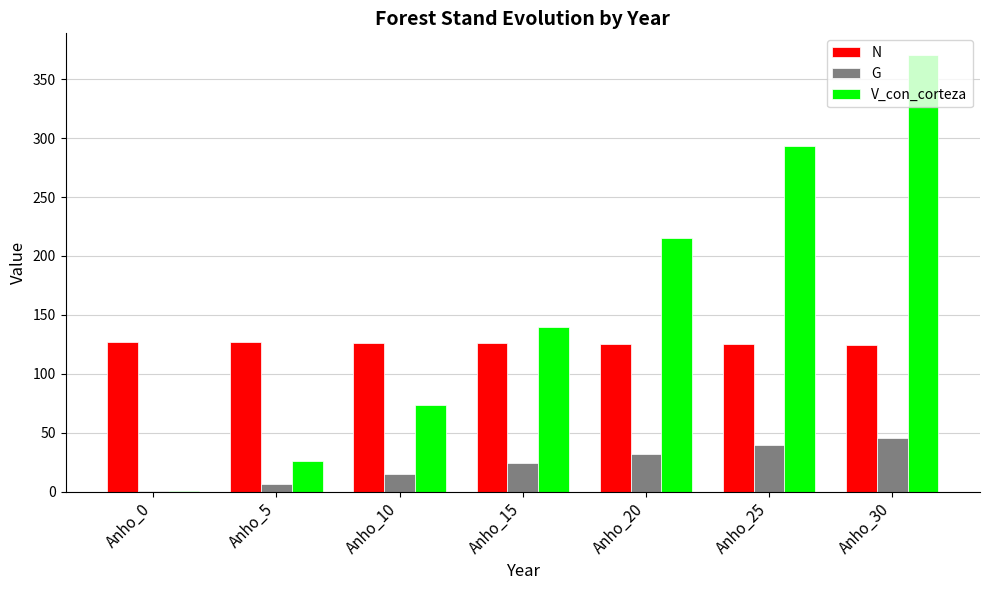

Is the value of G at Anho_15 greater than the value of N at Anho_25?

No